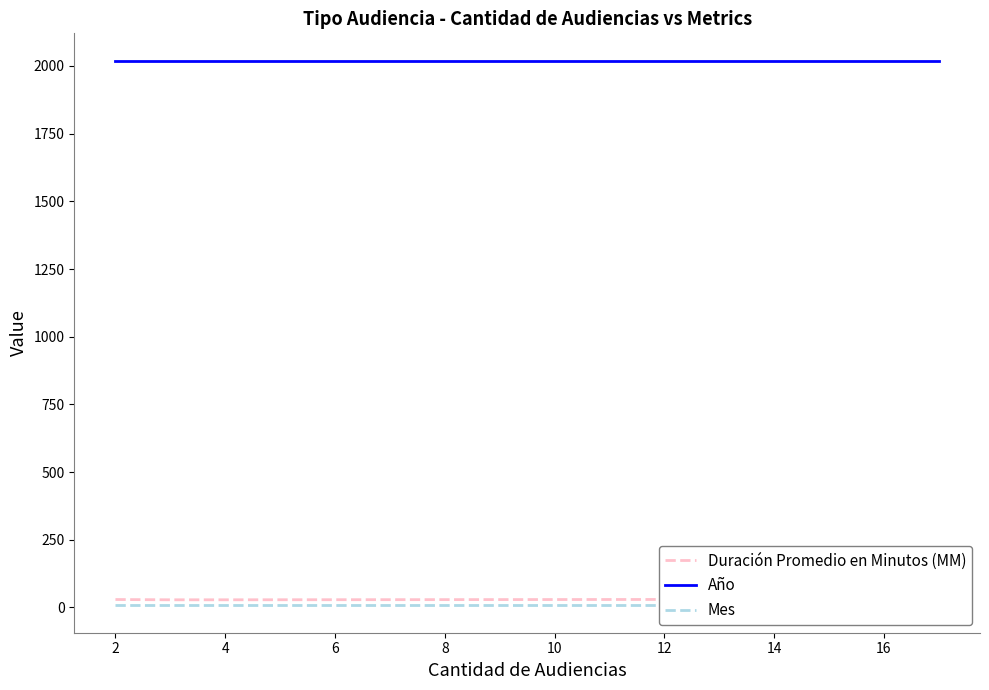

Is it true that Año equals 559 at 4?

False